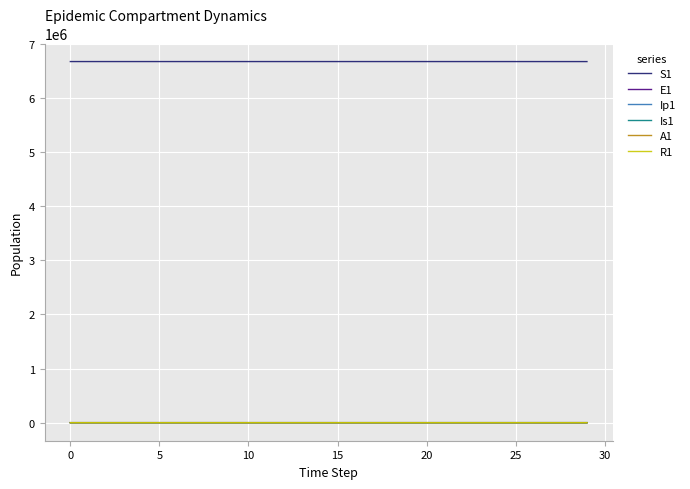

True or false: A1 and S1 cross at least once.

False